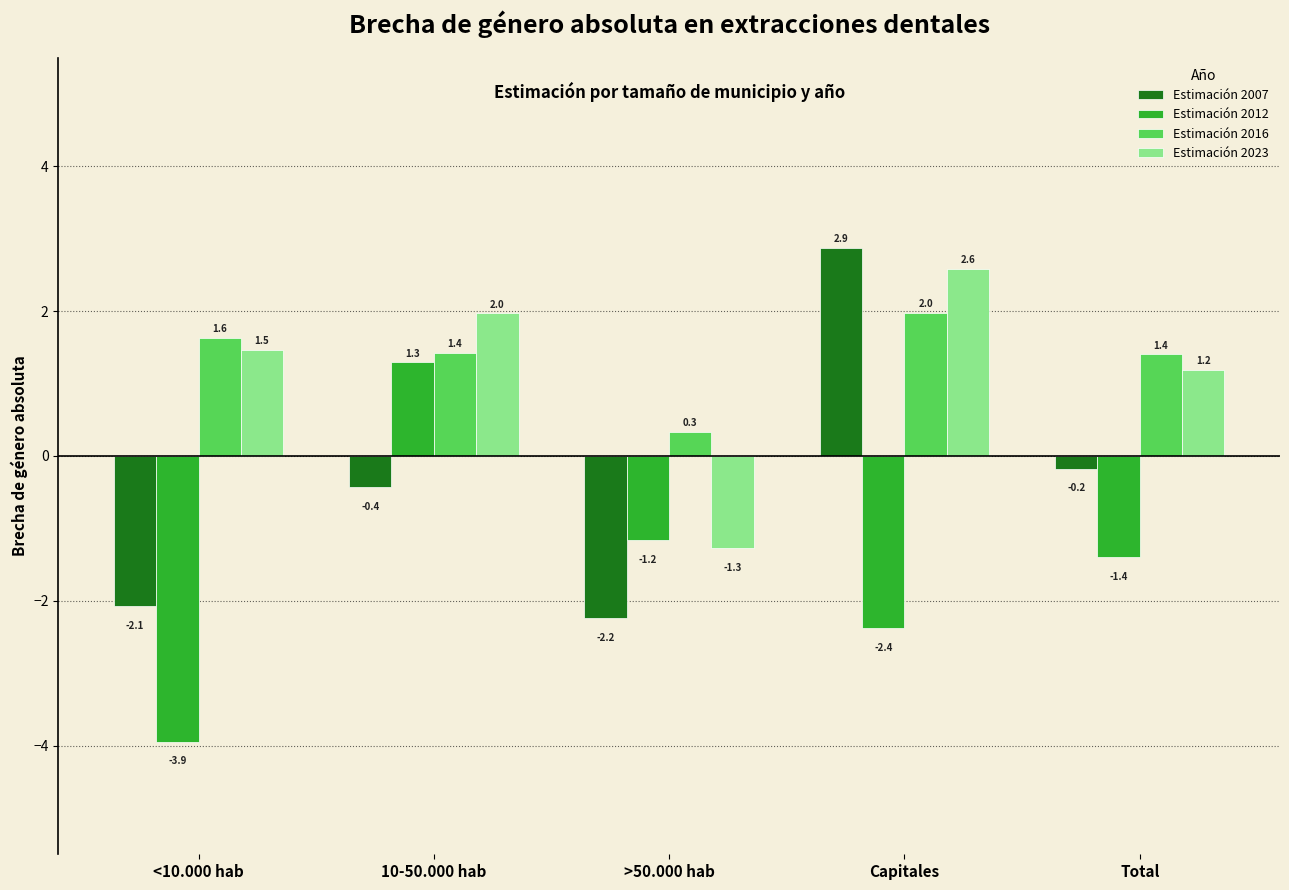

At which label does Estimación 2023 reach its peak?

Capitales